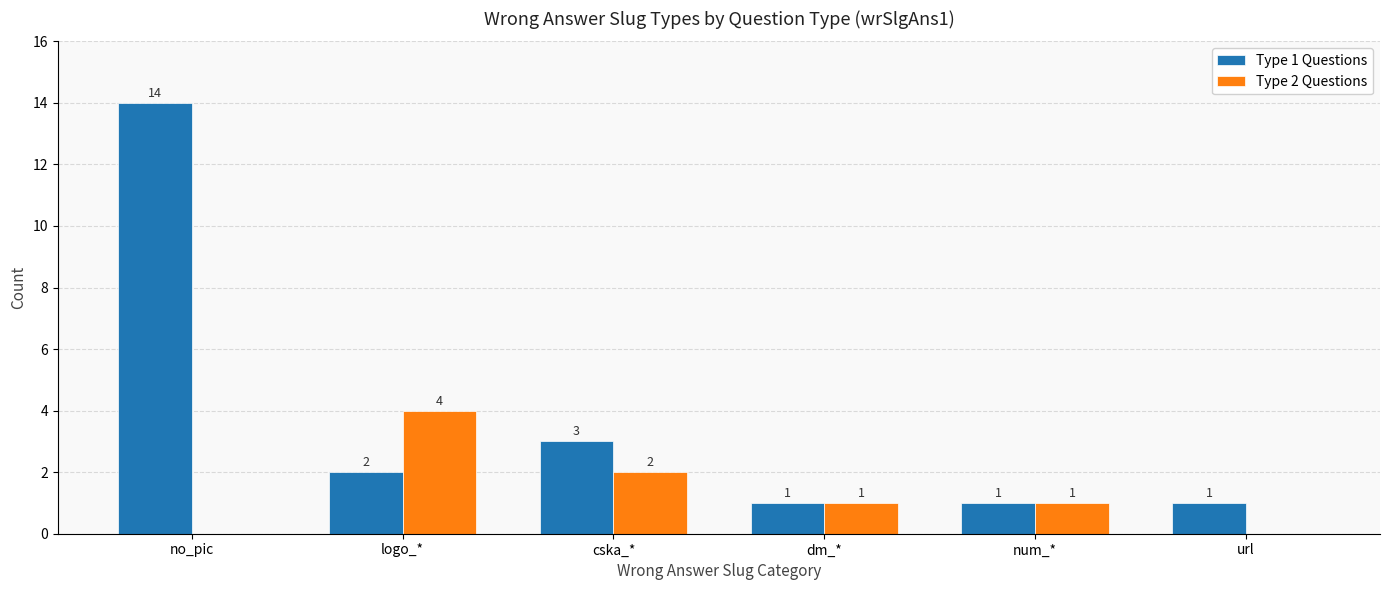

How many categories are shown in the chart?

6